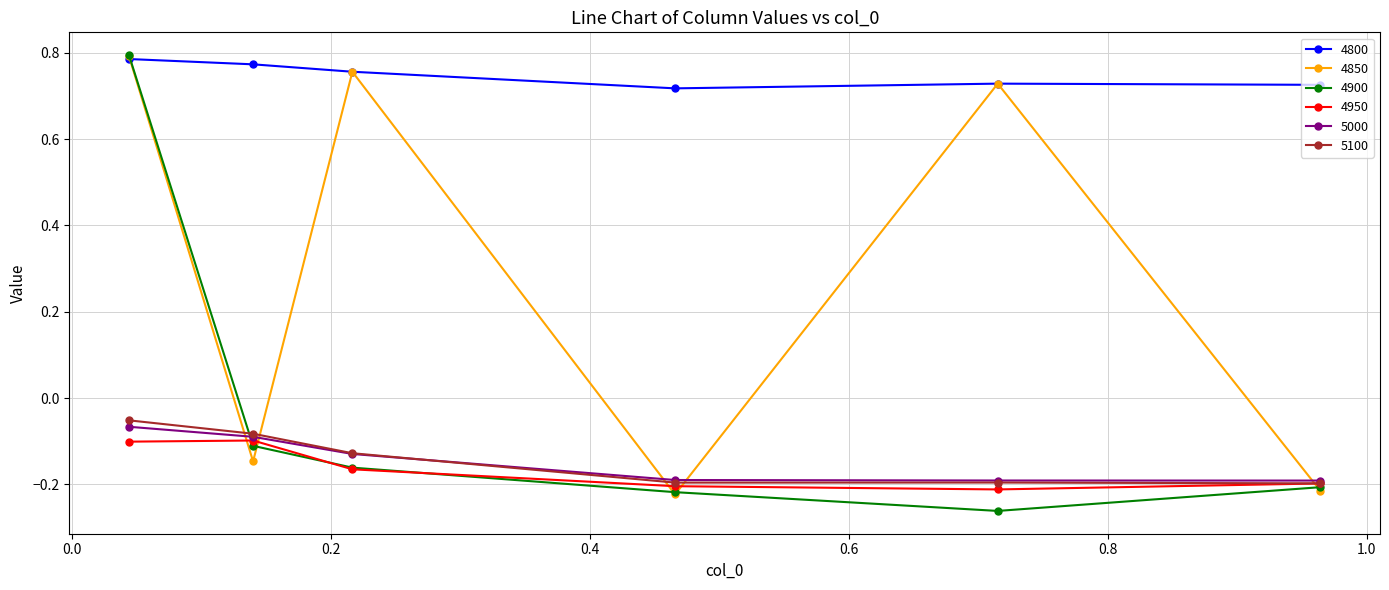

True or false: 5100 has more than 2 interior local peaks.

False